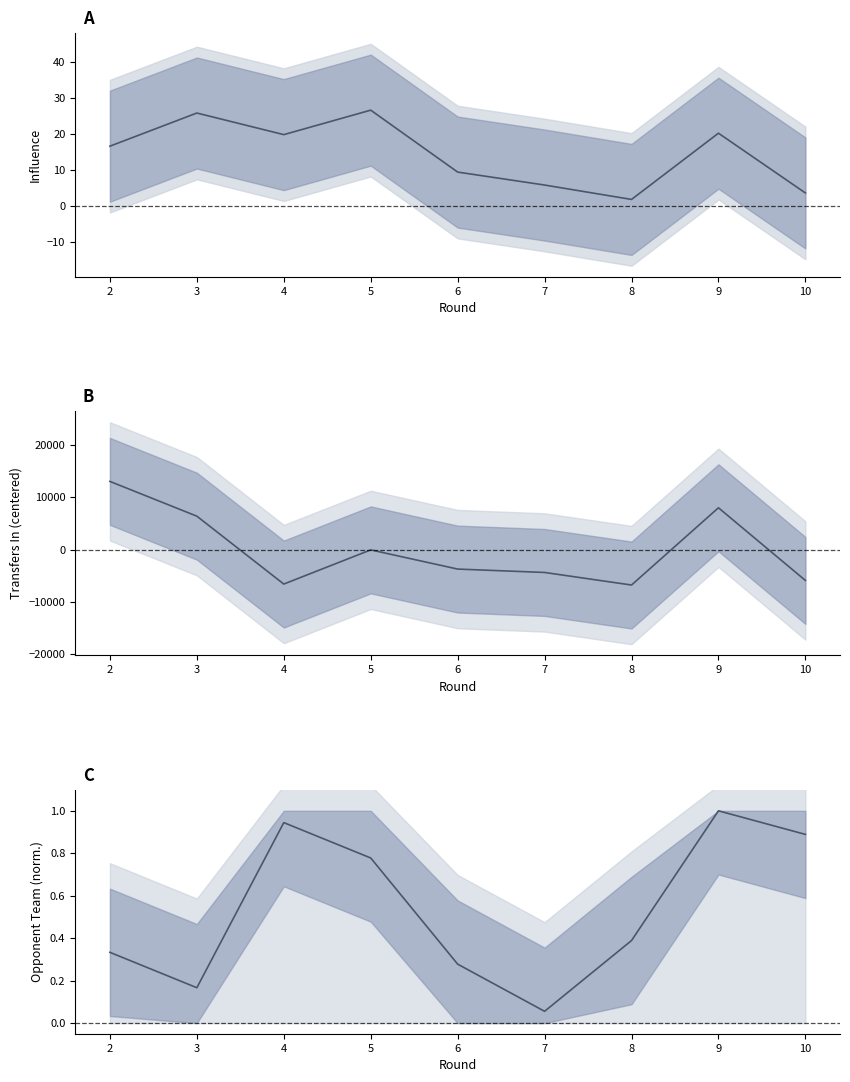

True or false: influence has a value of 2.7 at 8.

False